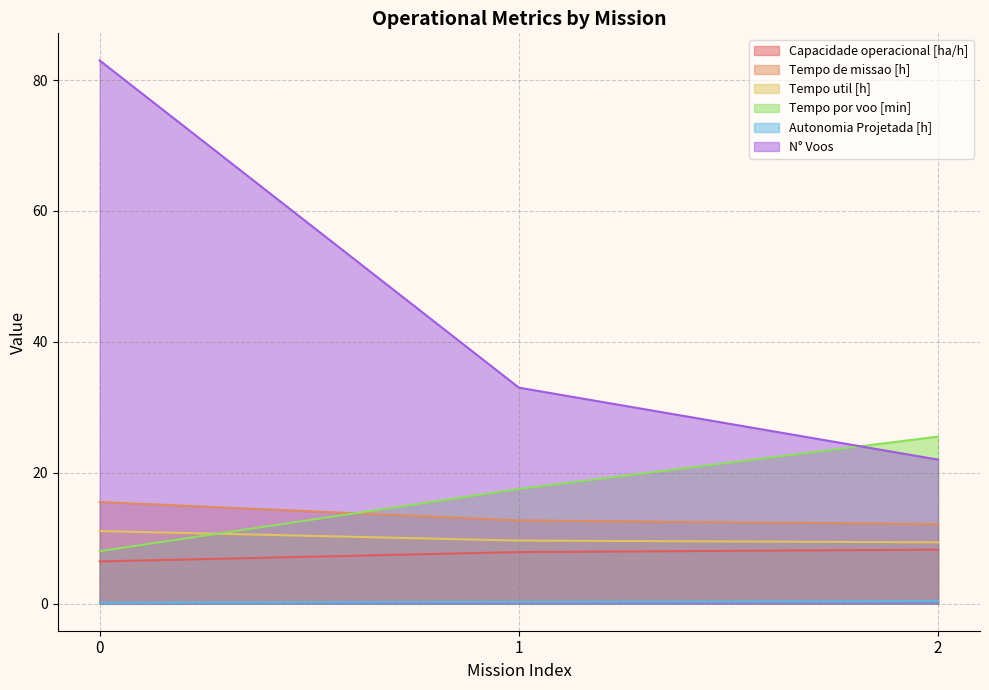

Reading left to right, transcribe all the data shown in this chart.

Capacidade operacional [ha/h]: 6.4	7.9	8.2
Tempo de missao [h]: 15.5	12.7	12.1
Tempo util [h]: 11.1	9.6	9.4
Tempo por voo [min]: 8.0	17.5	25.5
Autonomia Projetada [h]: 0.1	0.3	0.4
N° Voos: 83.0	33.0	22.0